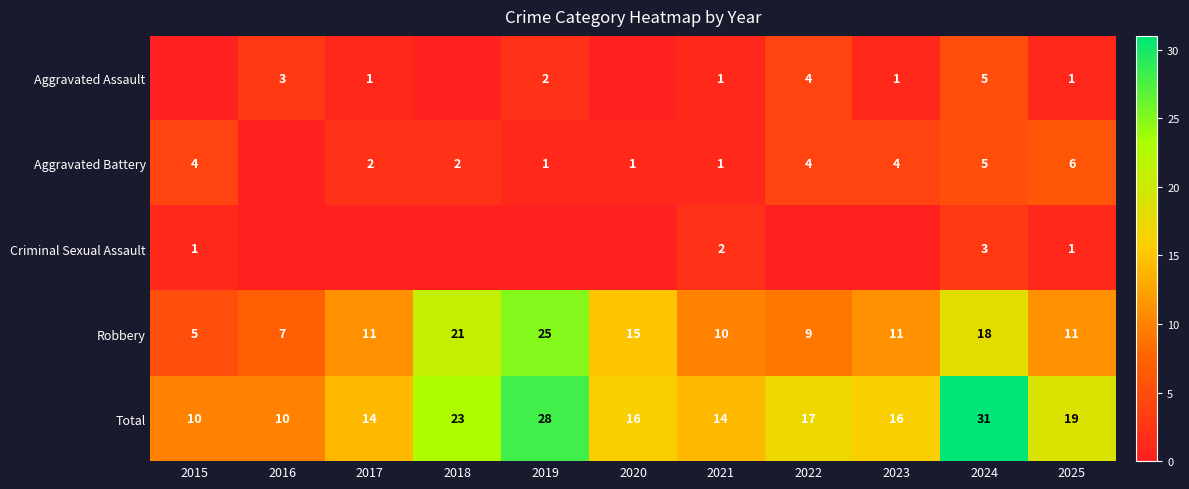

At which category is the sum across all series the highest?

2024